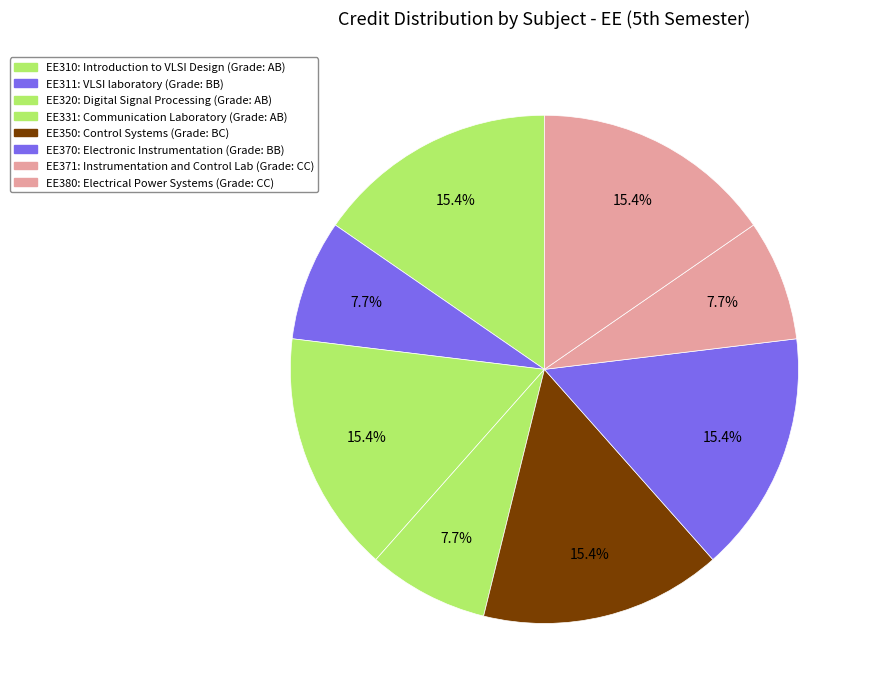

Is there any slice that represents more than half of the pie?

No